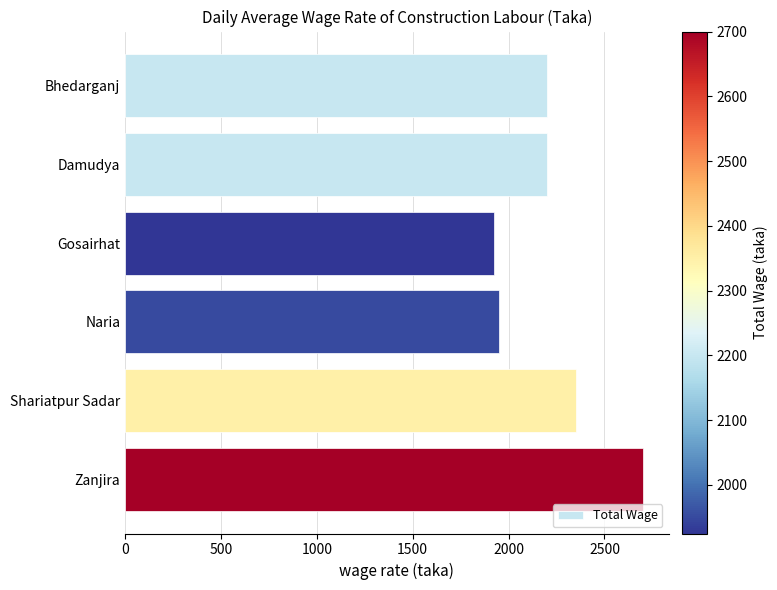

What is the minimum value shown in the chart?

1925